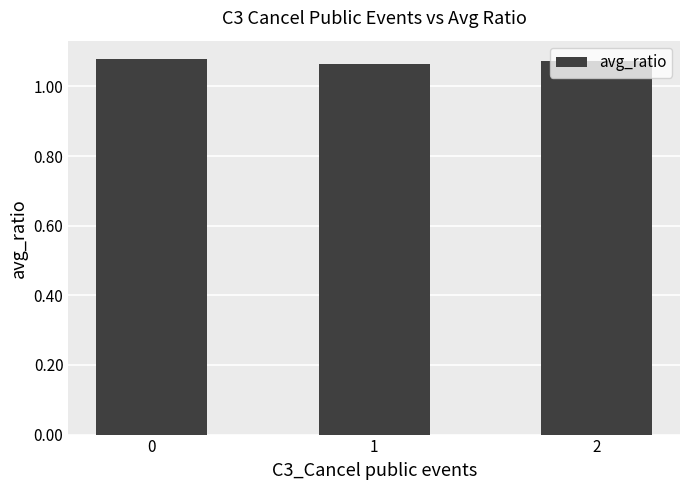

The value at 2 is 0.6. True or false?

False